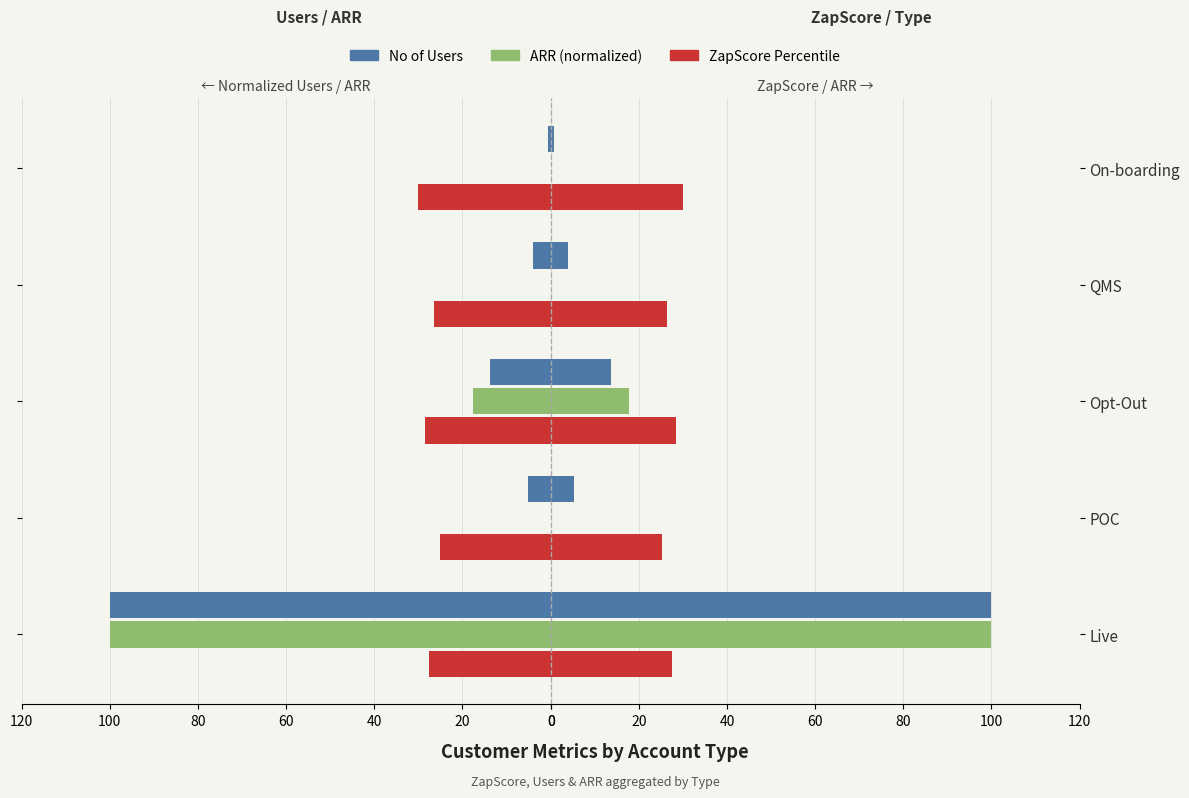

What is the difference between the maximum and minimum values in the ZapScore (×0.3) series?

4.8